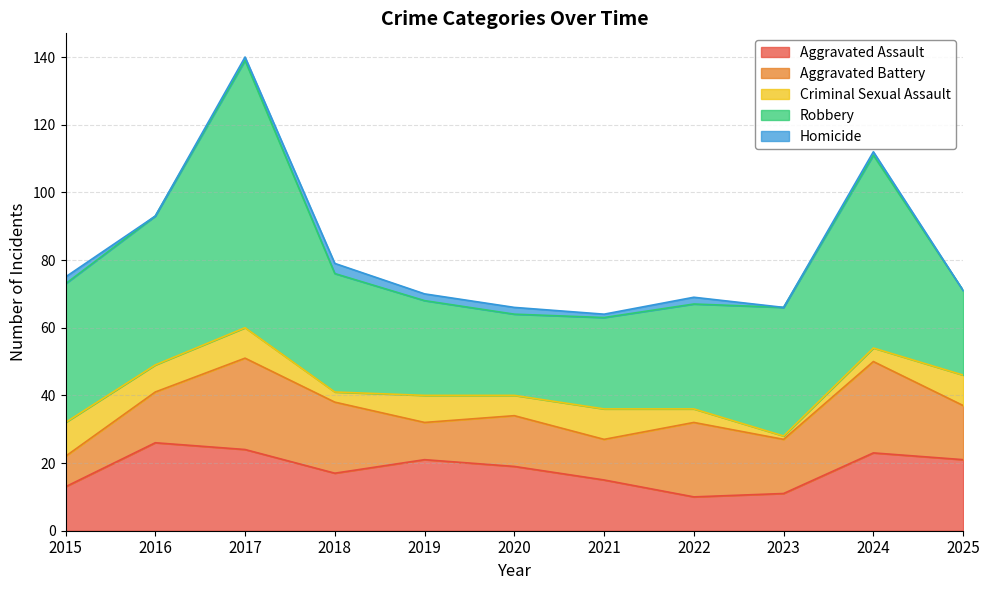

At which label is Robbery closest to 51?

2024